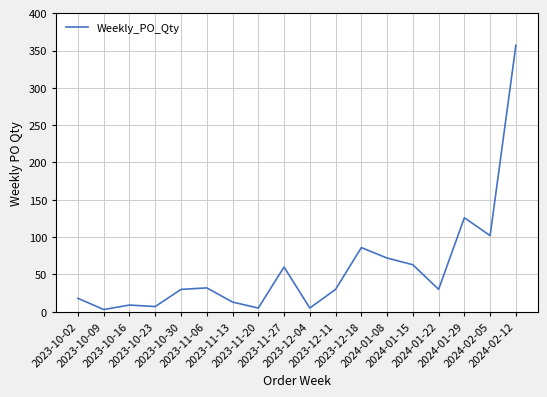

The chart shows a value of 357 at 2024-02-12. True or false?

True